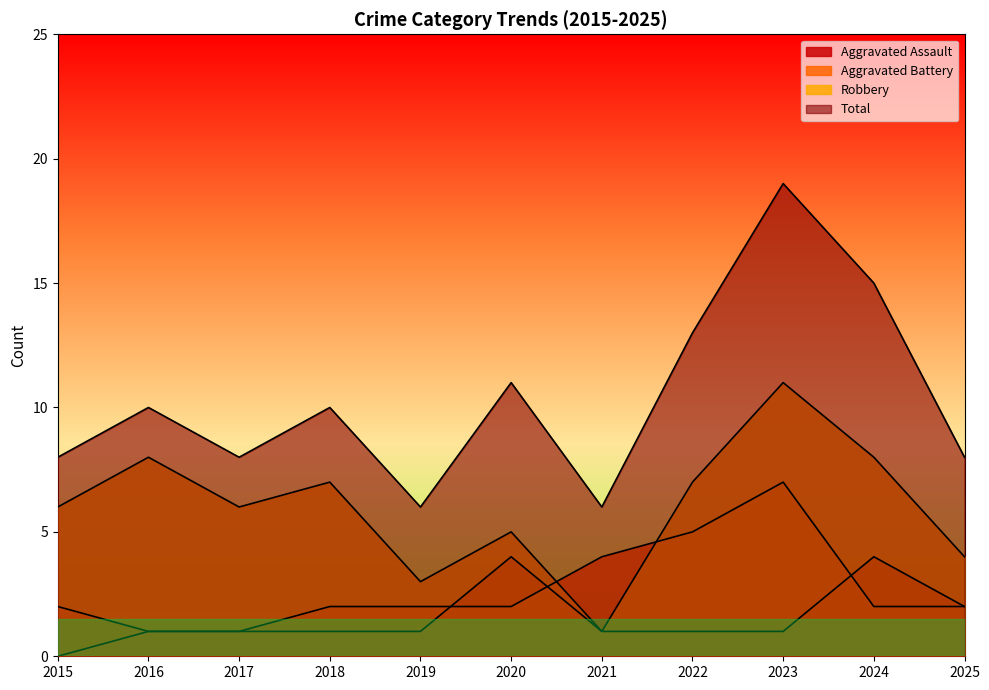

Rank the series at 2017 from lowest to highest value.

Aggravated Assault, Aggravated Battery, Robbery, Total